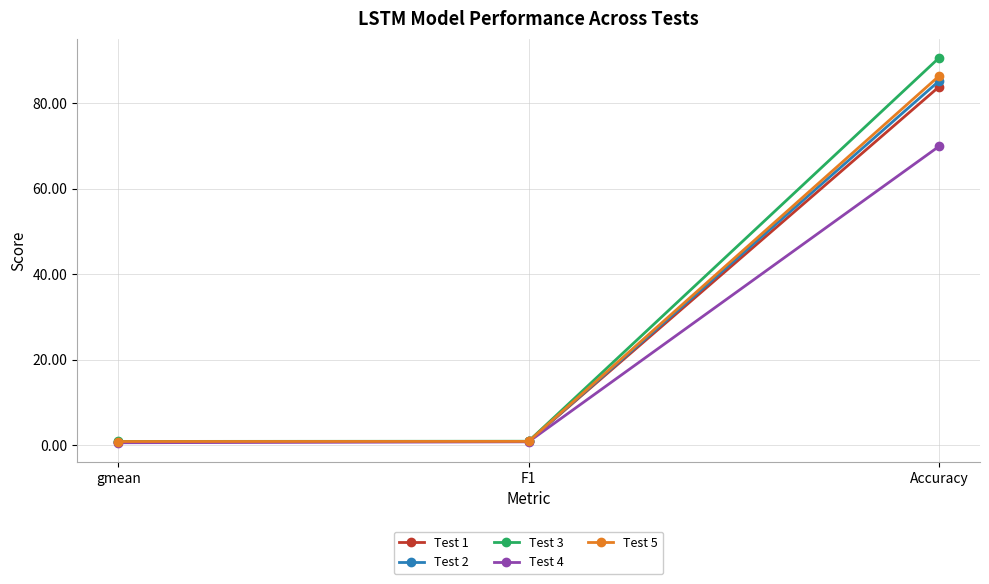

How many categories are shown in the chart?

3